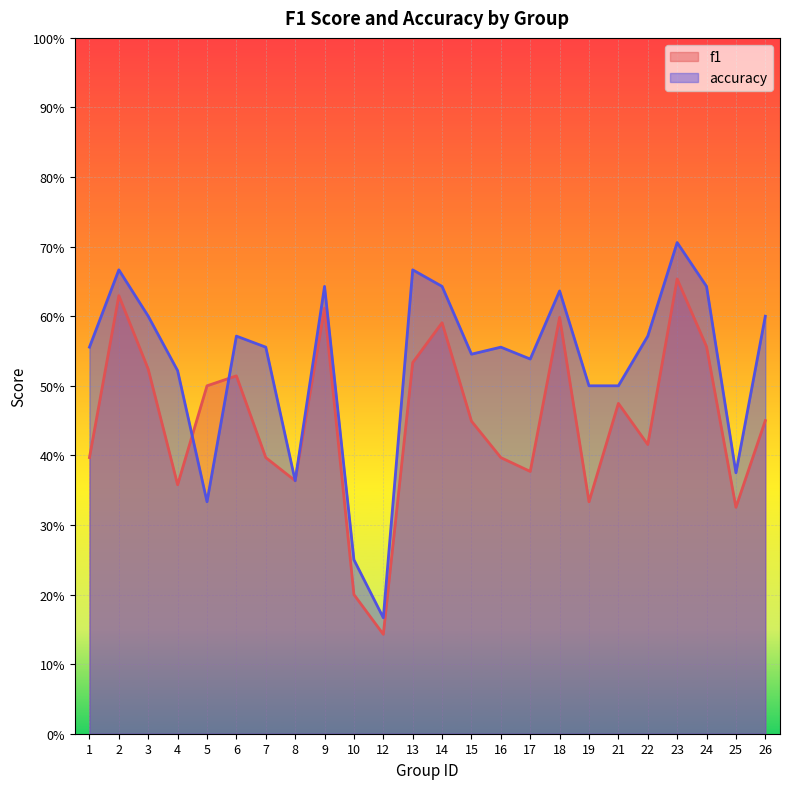

Which category has the lowest value in the f1 series?

12